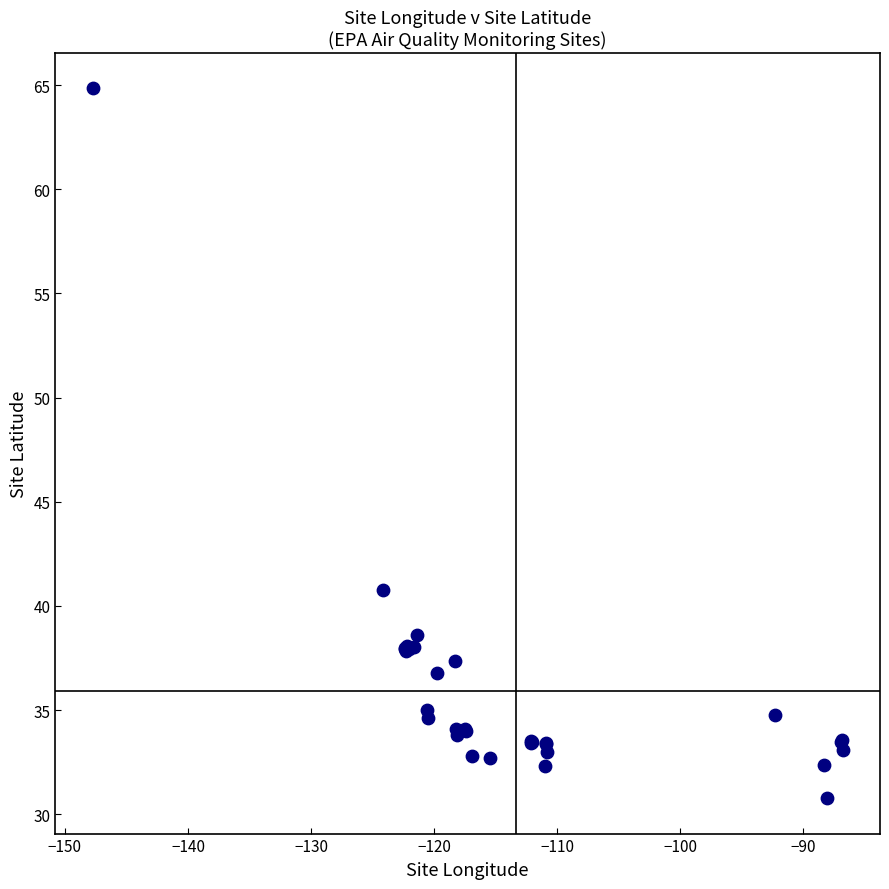

What Y value in the scatter plot is closest to 47?

40.8